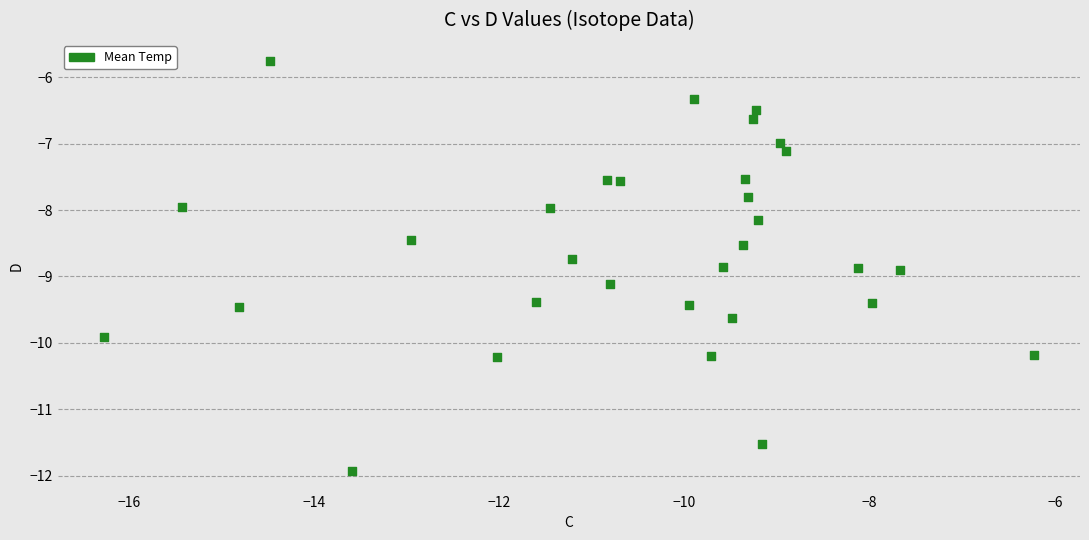

What is the range of X values (max minus min)?

10.0